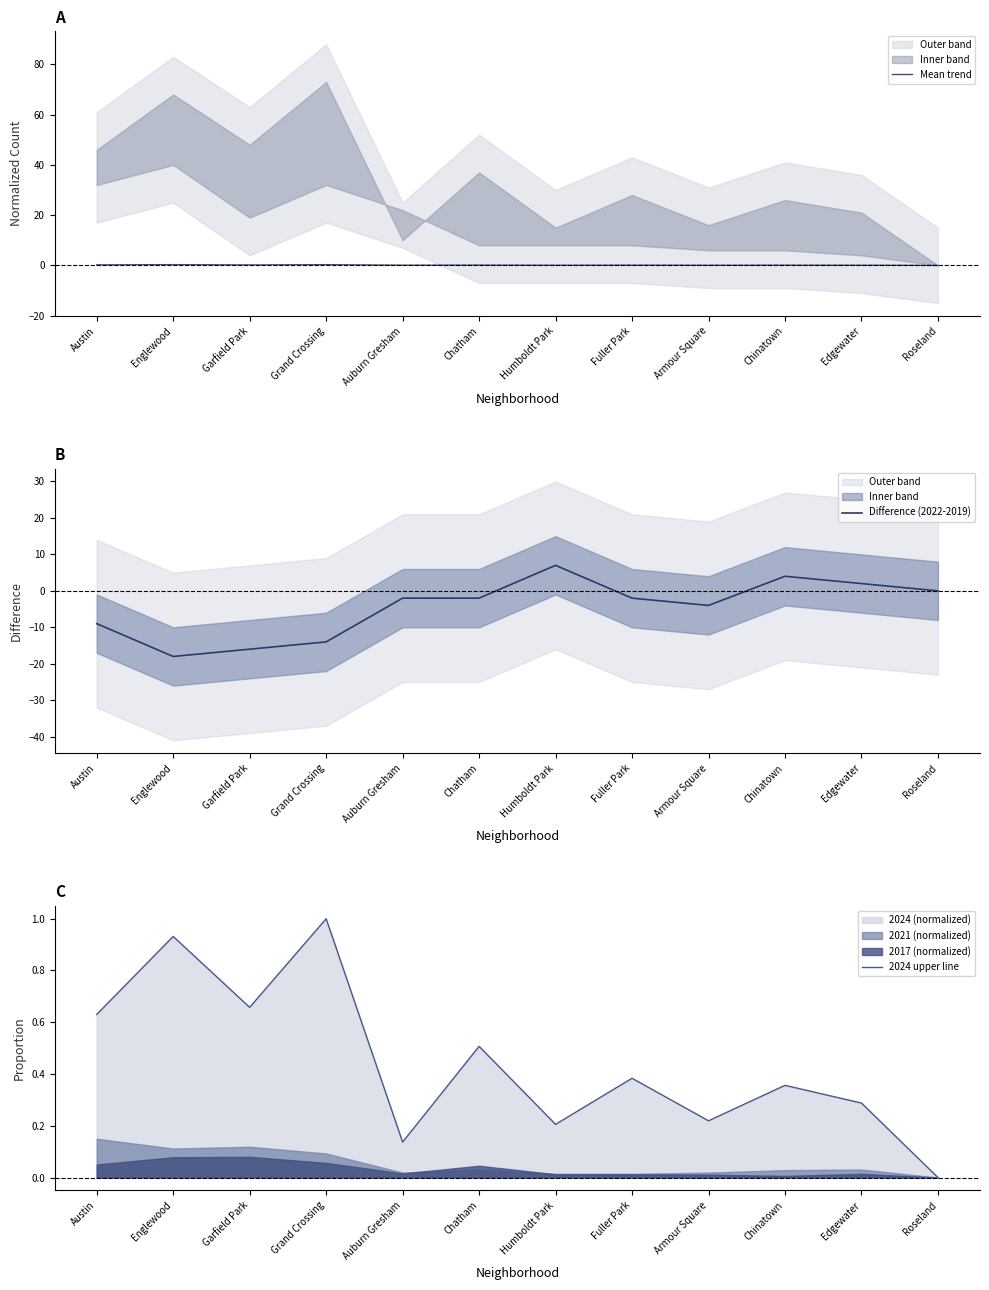

True or false: Mean trend and 2024 upper line cross at least once.

False